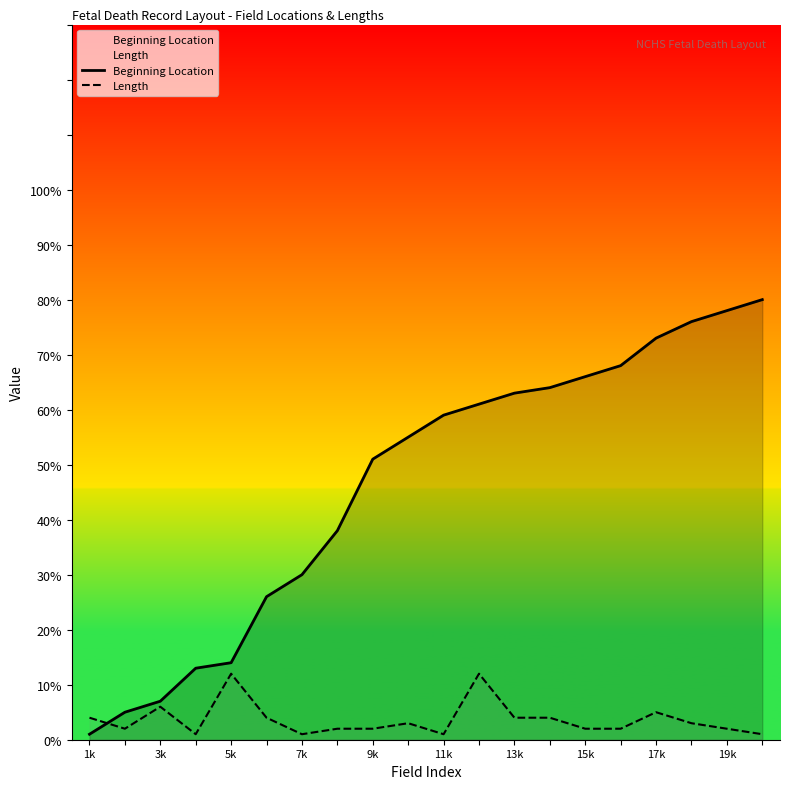

What is the highest value of the Beginning Location series?

80